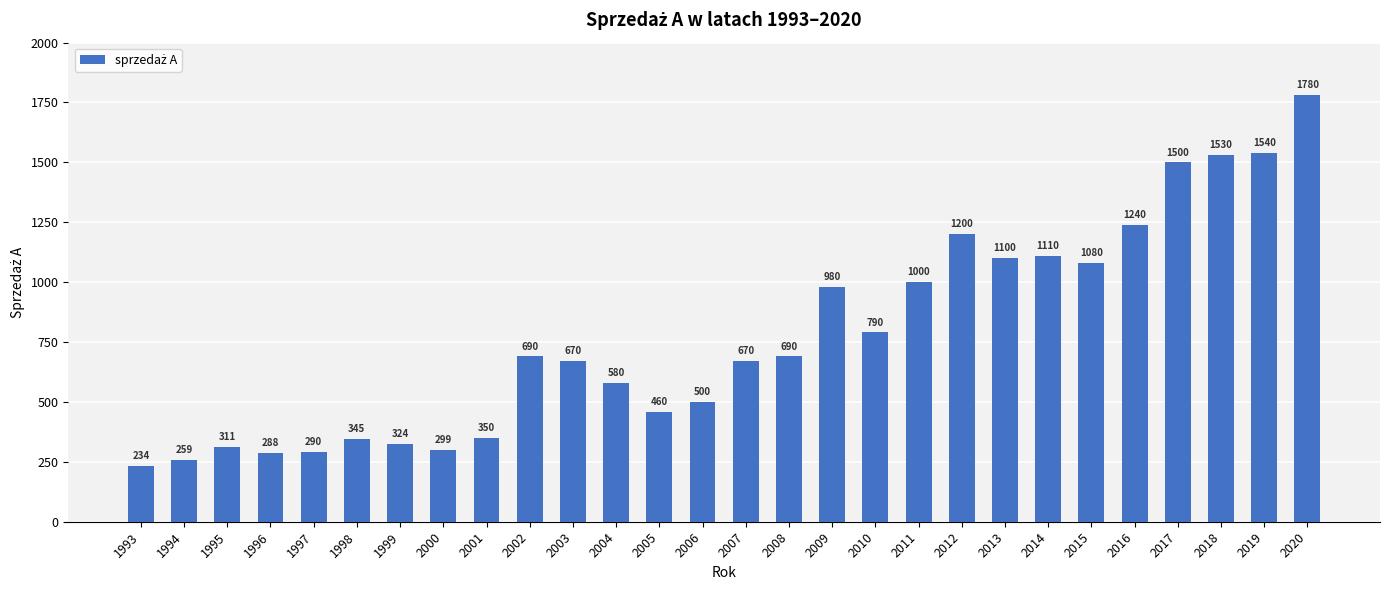

What value does the data have at 2005?

460